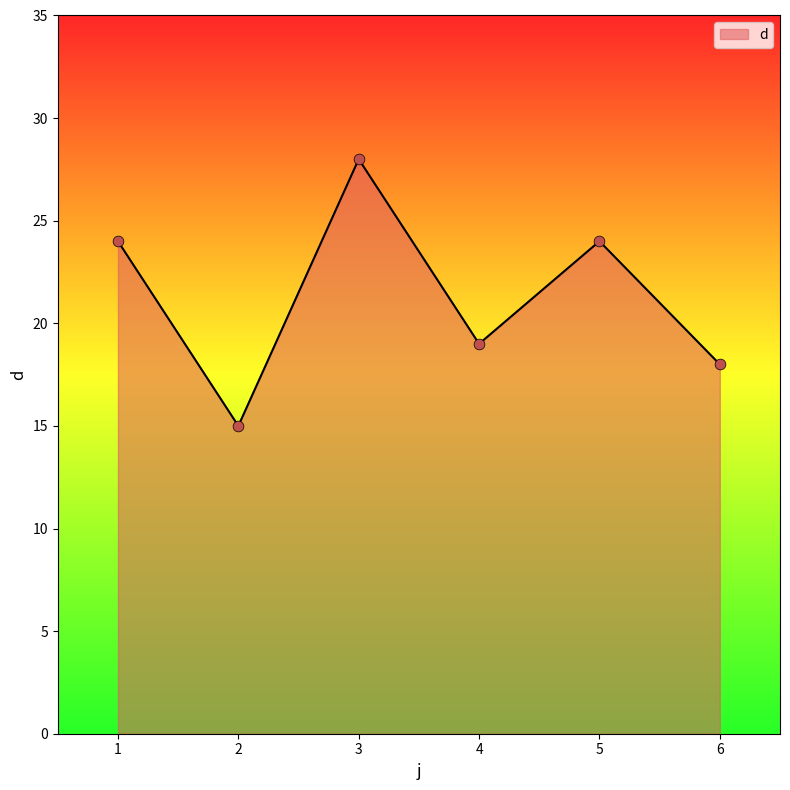

What is the ratio of the value at 5 to the value at 2?

1.6